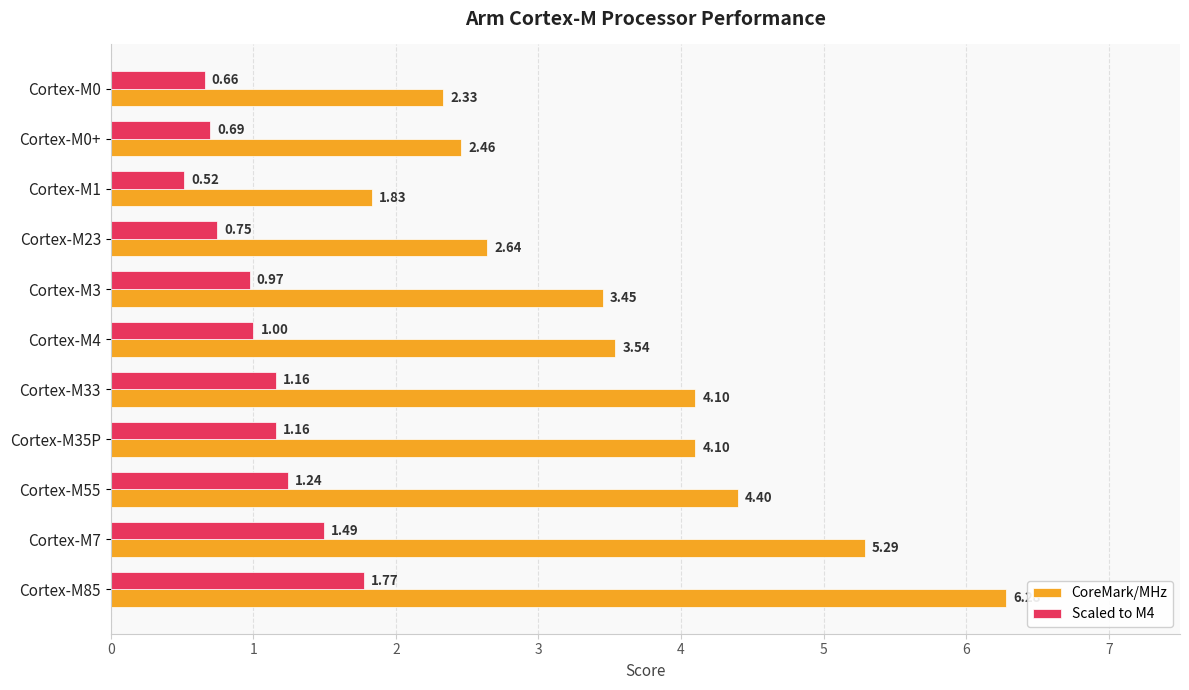

At which category does the chart reach its peak across all series?

Cortex-M85